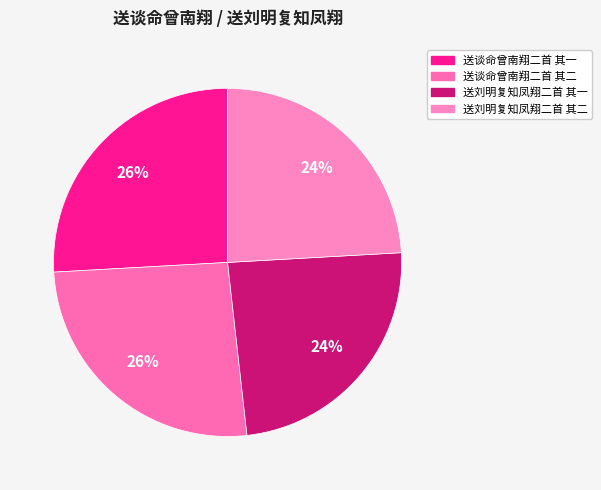

What percentage is the 送谈命曾南翔二首 其一 slice, to the nearest percent?

26%